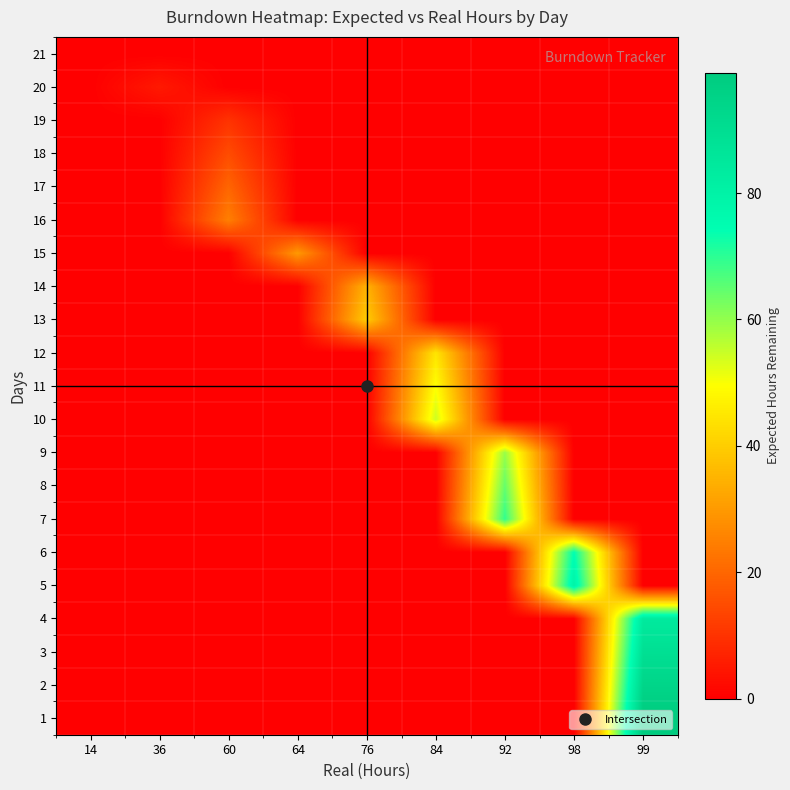

Count the number of categories in the chart.

9